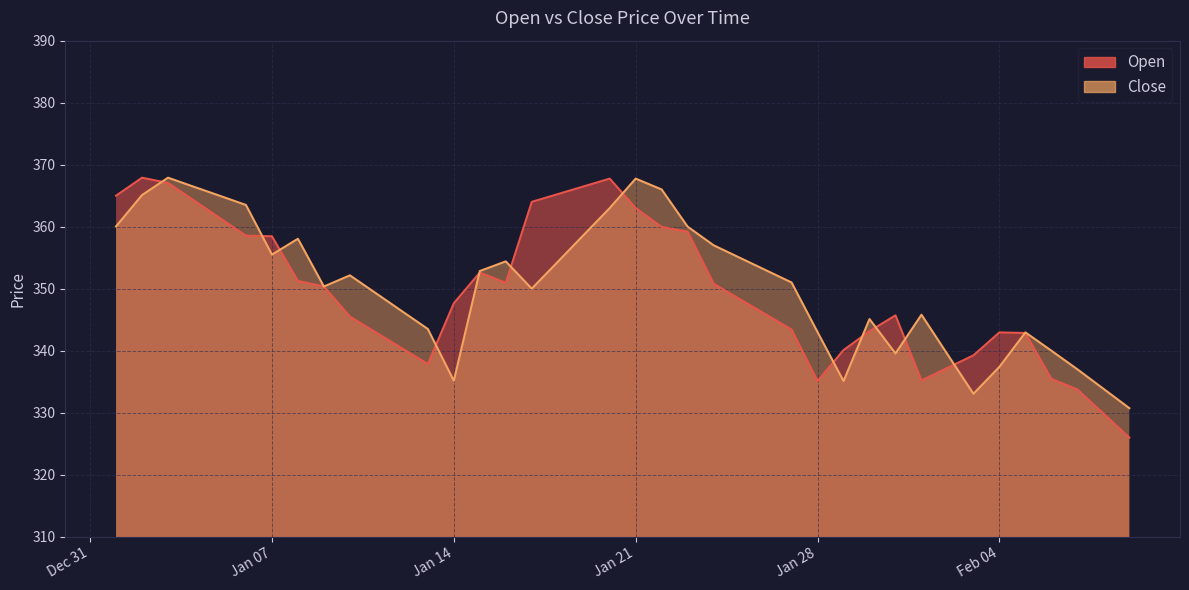

Reading left to right, what are all the values shown in this chart?

Open: 365.0	367.9	367.1	364.2	361.4	358.6	358.4	351.2	350.4	345.5	342.9	340.4	337.9	347.6	352.6	350.9	364.0	365.2	366.5	367.8	363.0	359.9	359.2	350.8	348.3	345.9	343.4	335.1	340.1	343.1	345.7	335.2	337.2	339.2	342.9	342.9	335.4	333.8	329.9	326.0
Close: 360.1	365.1	367.9	366.4	365.0	363.5	355.5	358.1	350.4	352.1	349.3	346.4	343.5	335.1	352.9	354.4	350.0	354.3	358.7	363.0	367.8	366.0	360.0	357.0	355.0	353.0	351.0	343.0	335.1	345.1	339.6	345.8	339.4	333.1	337.4	342.9	340.0	337.0	333.9	330.7